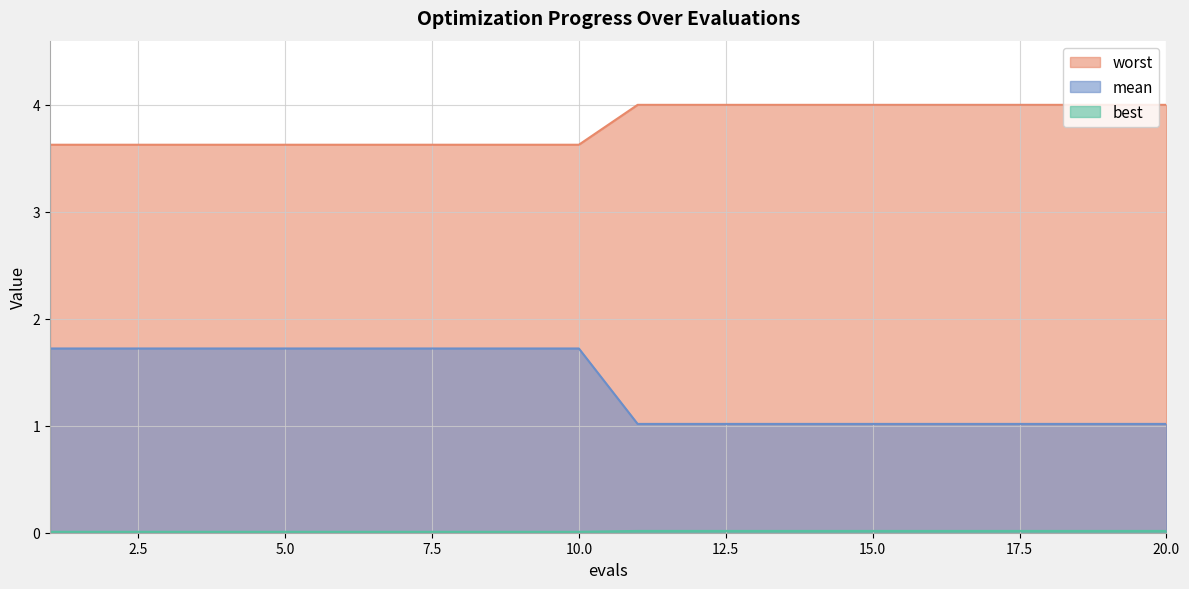

What is the highest value of the mean series?

1.7